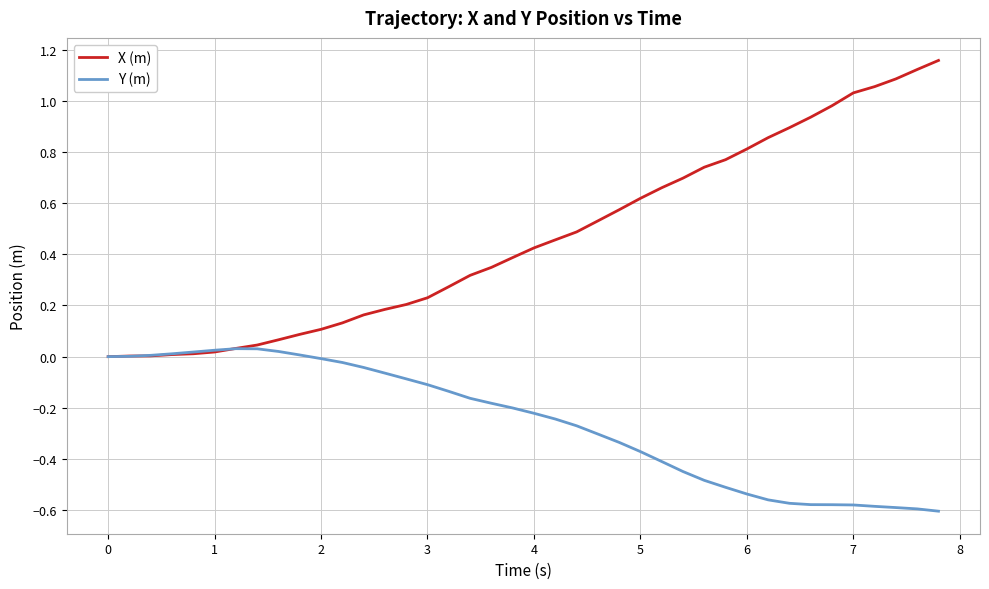

Which series has the largest total across all categories?

X (m)